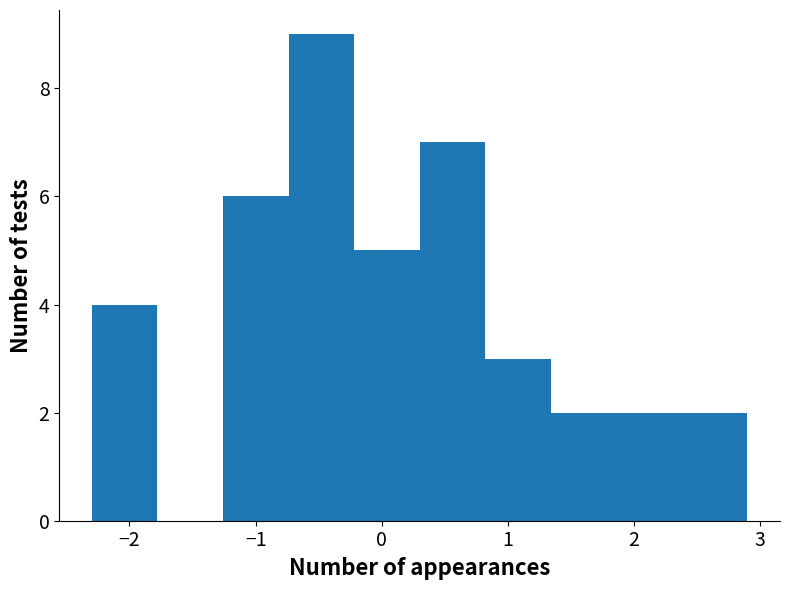

Reading left to right, transcribe this chart: for each bar, give the range it covers on the x-axis and its height. Neither the bar edges nor the heights are printed on the chart, so give them approximately, as read against the axes.

-2.3 to -1.8: 4
-1.8 to -1.3: 0
-1.3 to -0.7: 6
-0.7 to -0.2: 9
-0.2 to 0.3: 5
0.3 to 0.8: 7
0.8 to 1.3: 3
1.3 to 1.9: 2
1.9 to 2.4: 2
2.4 to 2.9: 2